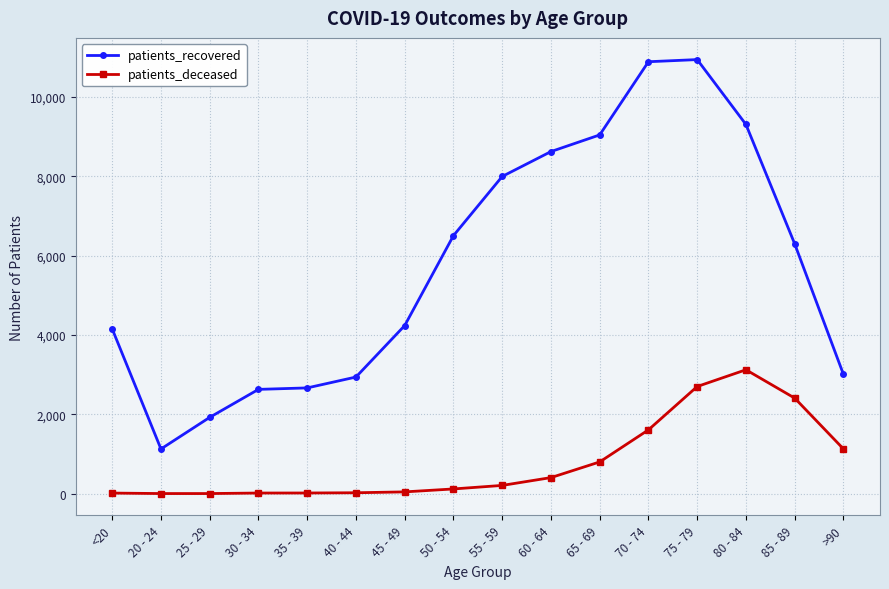

True or false: patients_deceased and patients_recovered intersect in this chart.

False